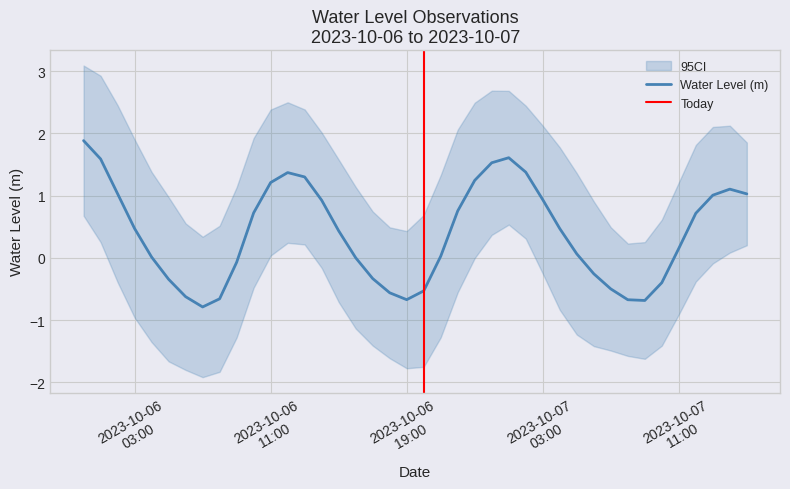

How many values are below zero?

14